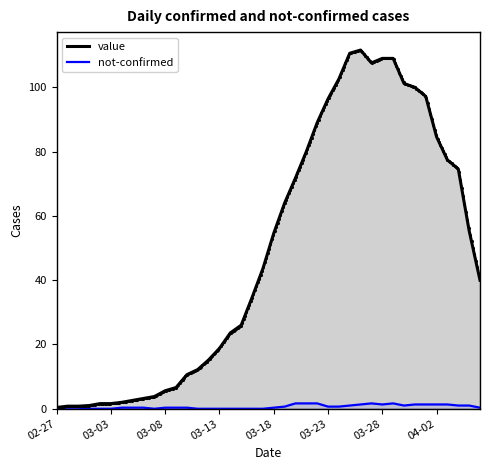

Which series has the largest Y range (max minus min)?

value